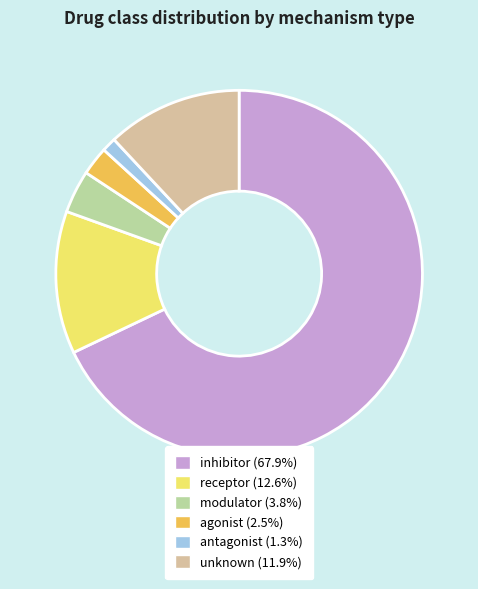

True or false: receptor accounts for 13% of the total.

True